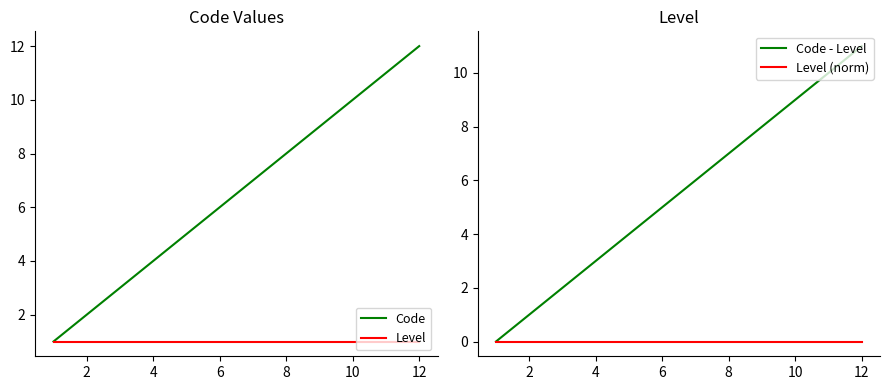

Which series has the largest total across all categories?

Code